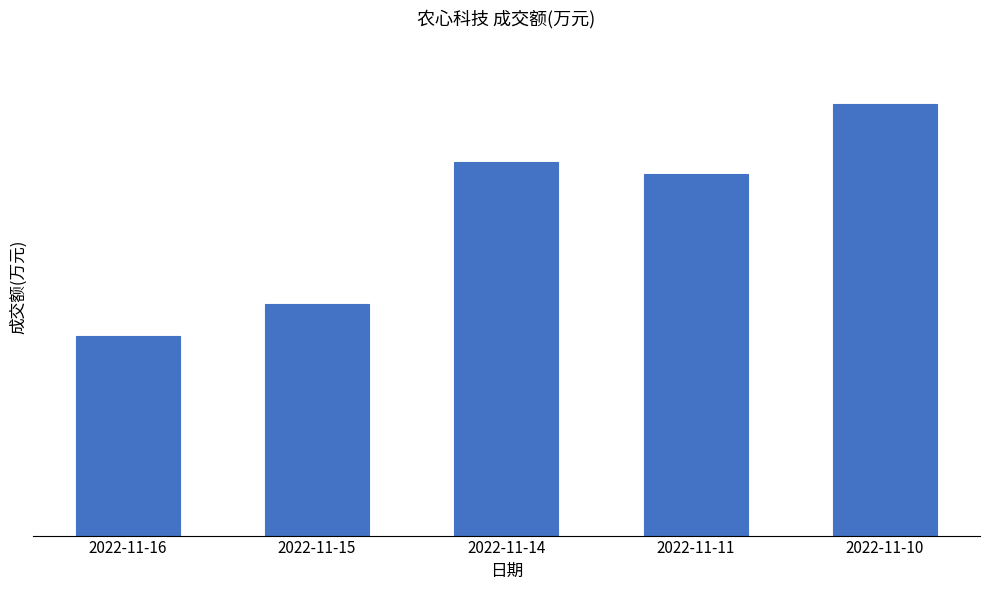

Does the chart contain any negative values?

No